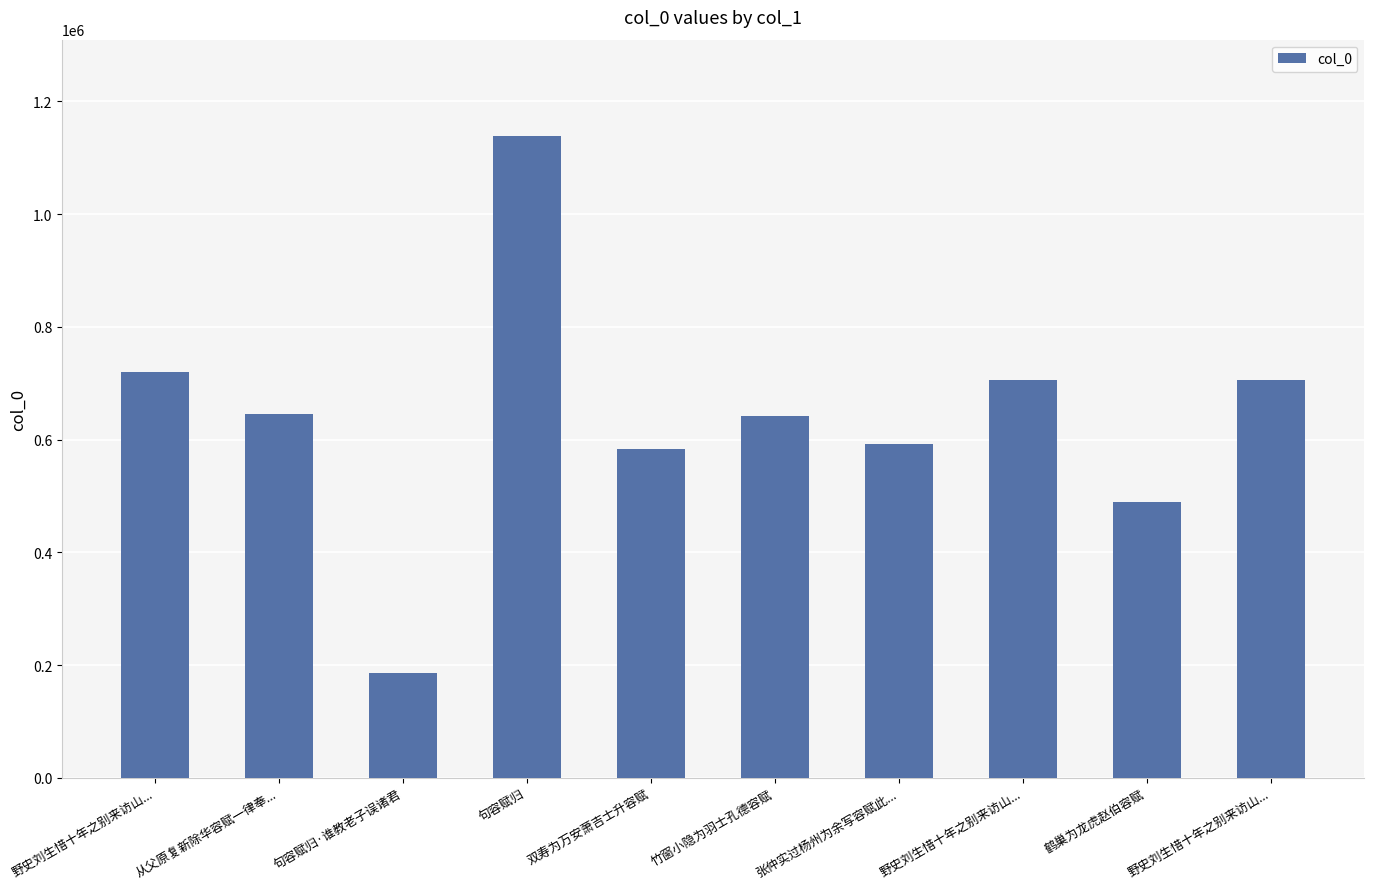

How many data points are less than 645131?

5